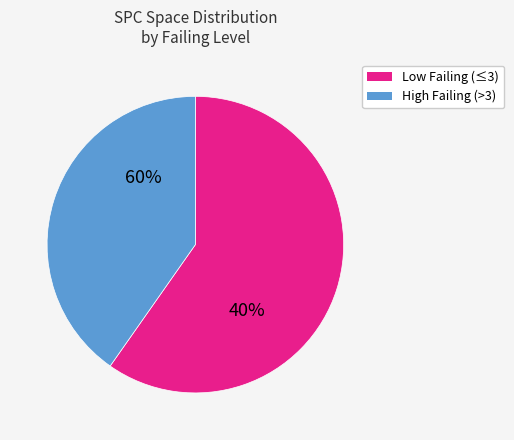

Does 7 represent more than half of the total?

No